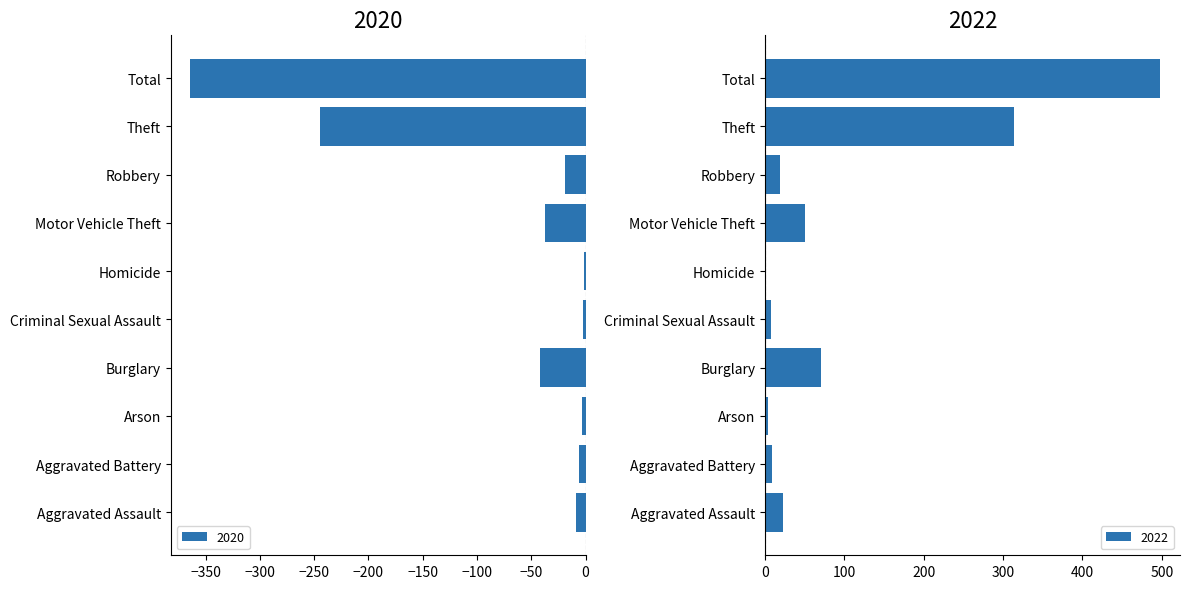

What is the spread (max minus min) of values at Motor Vehicle Theft?

87